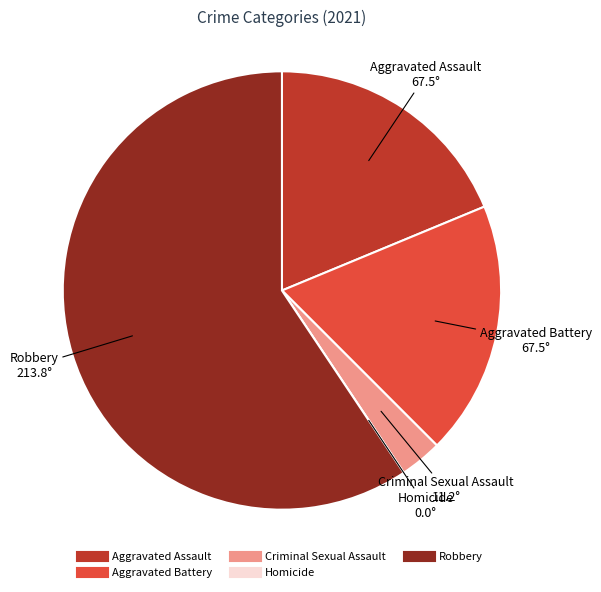

Does Robbery represent more than half of the total?

Yes